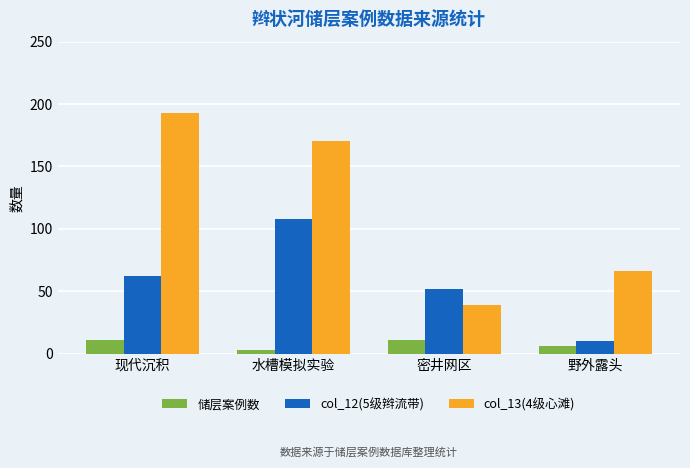

Rank the series by their average value, from highest to lowest.

col_13(4级心滩), col_12(5级辫流带), 储层案例数